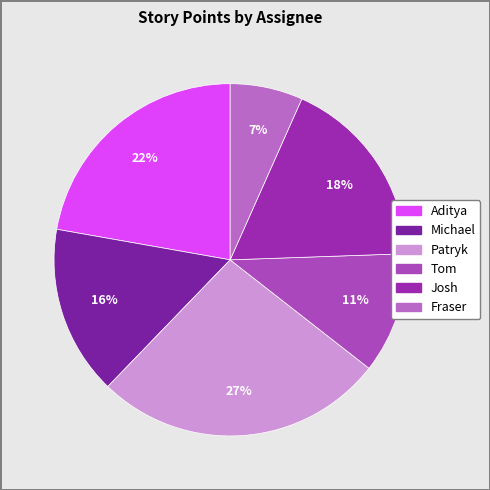

Is it true that Michael is 9% of the pie?

False